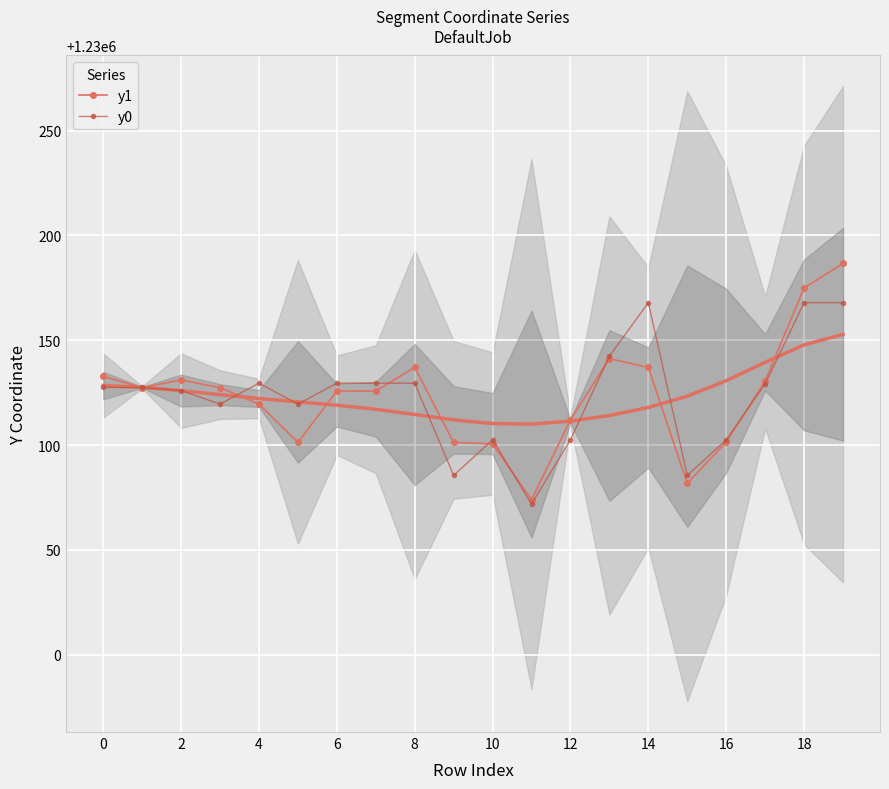

The value of y0 at 17 is 2009144.6. True or false?

False